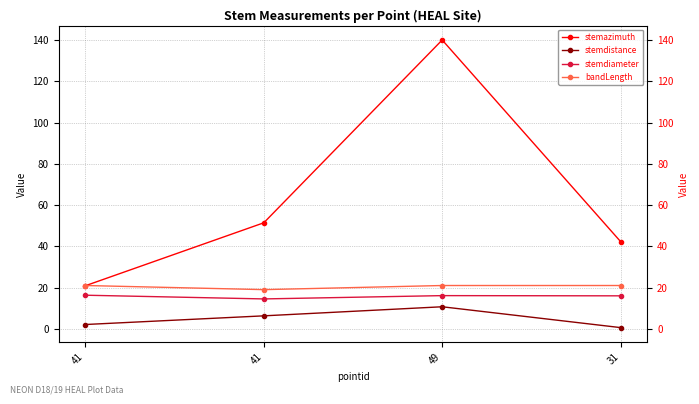

What is the highest value of the stemdiameter series?

16.3